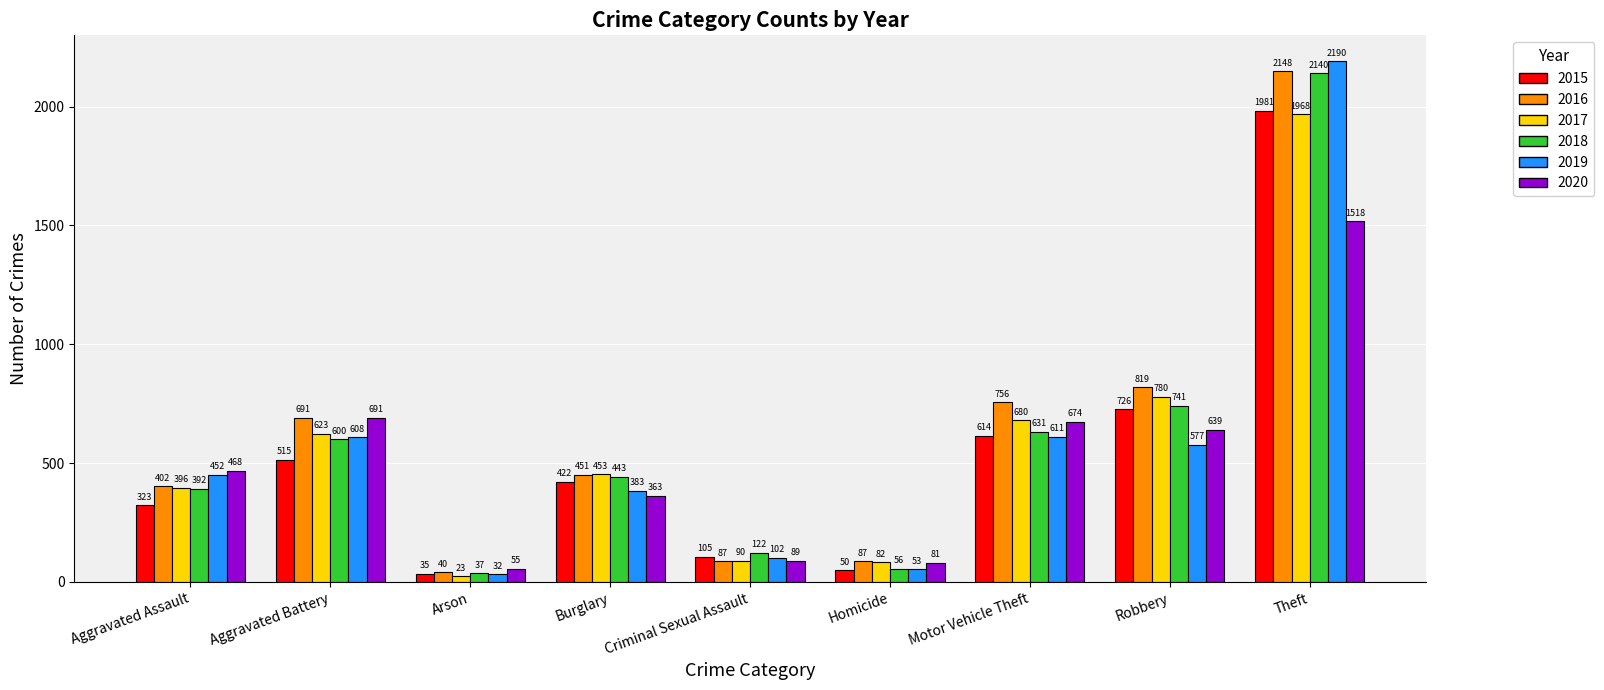

How many bars are there in each group?

6